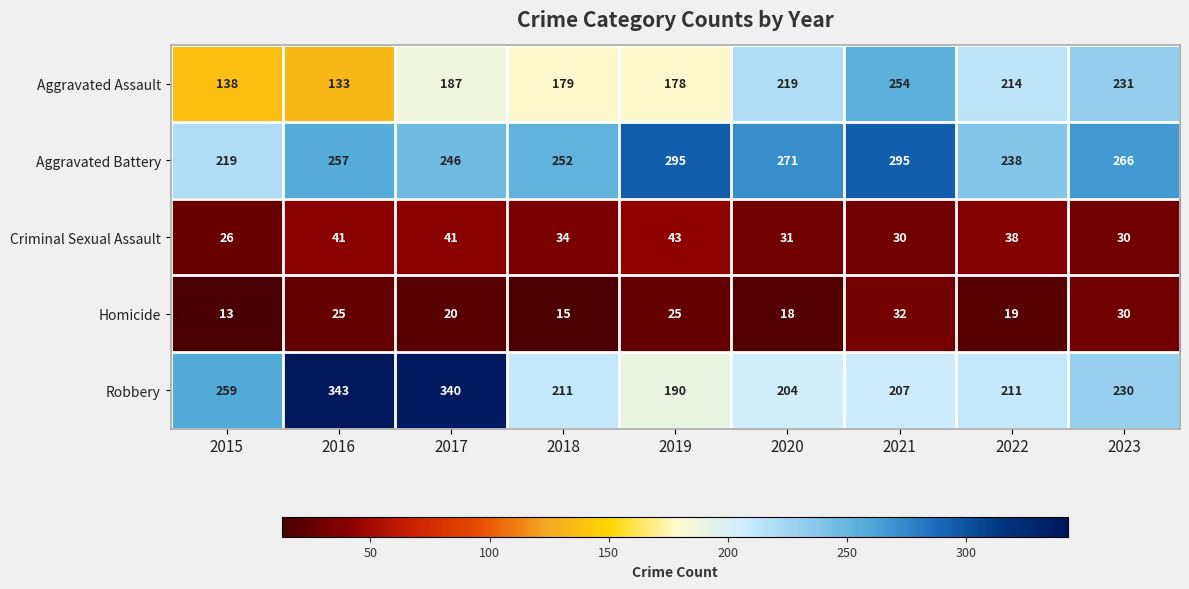

What is the difference between the maximum and minimum values in the Homicide series?

19